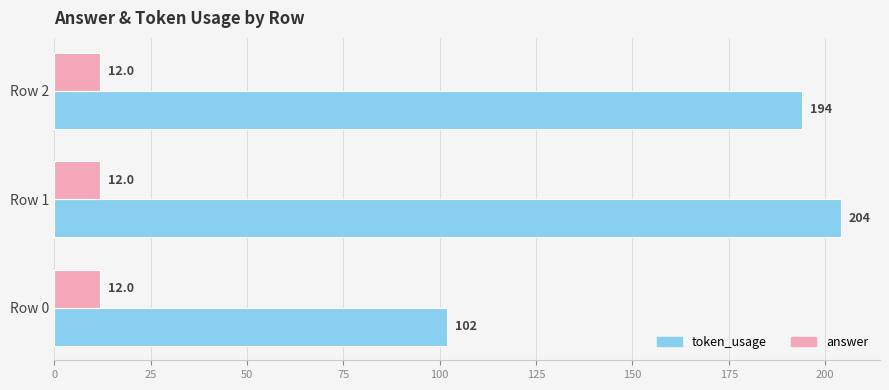

What is the greatest value displayed?

204